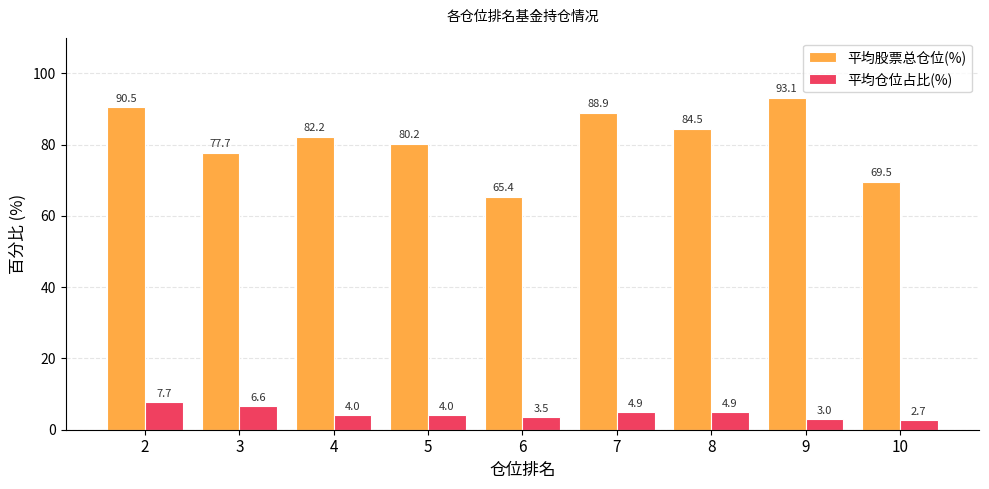

At which category is the sum across all series the highest?

2